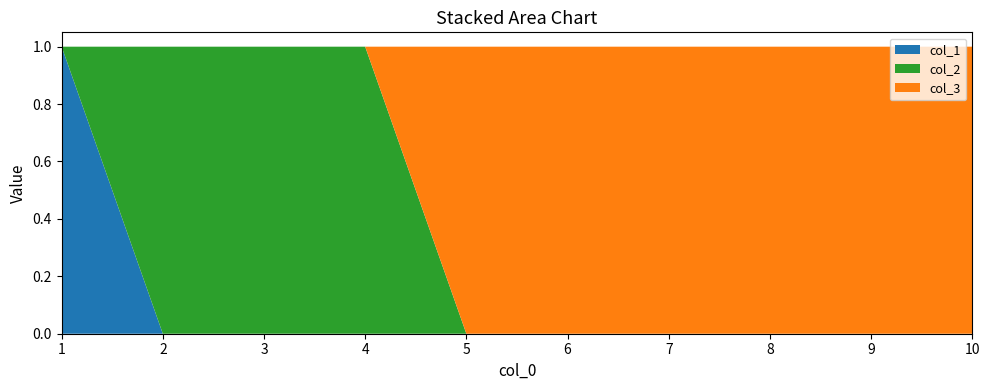

Reading left to right, list all the values displayed in this chart.

col_1: 1=1	2=0	3=0	4=0	5=0	6=0	7=0	8=0	9=0	10=0
col_2: 1=0	2=1	3=1	4=1	5=0	6=0	7=0	8=0	9=0	10=0
col_3: 1=0	2=0	3=0	4=0	5=1	6=1	7=1	8=1	9=1	10=1